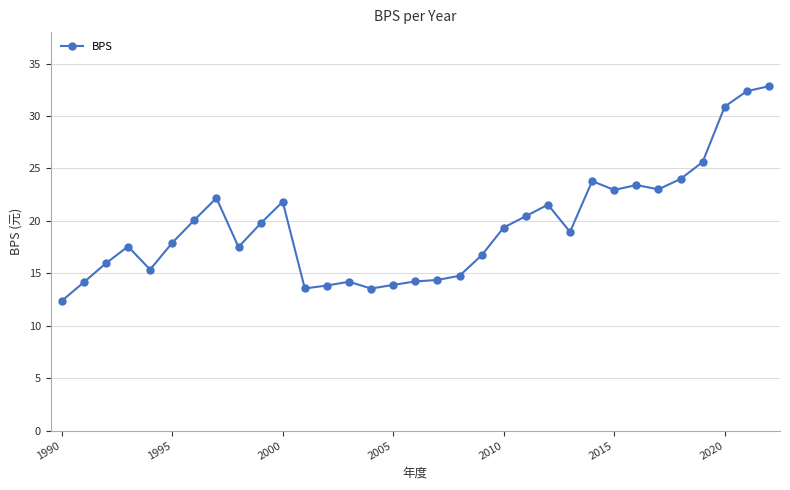

What is the greatest value displayed?

32.8